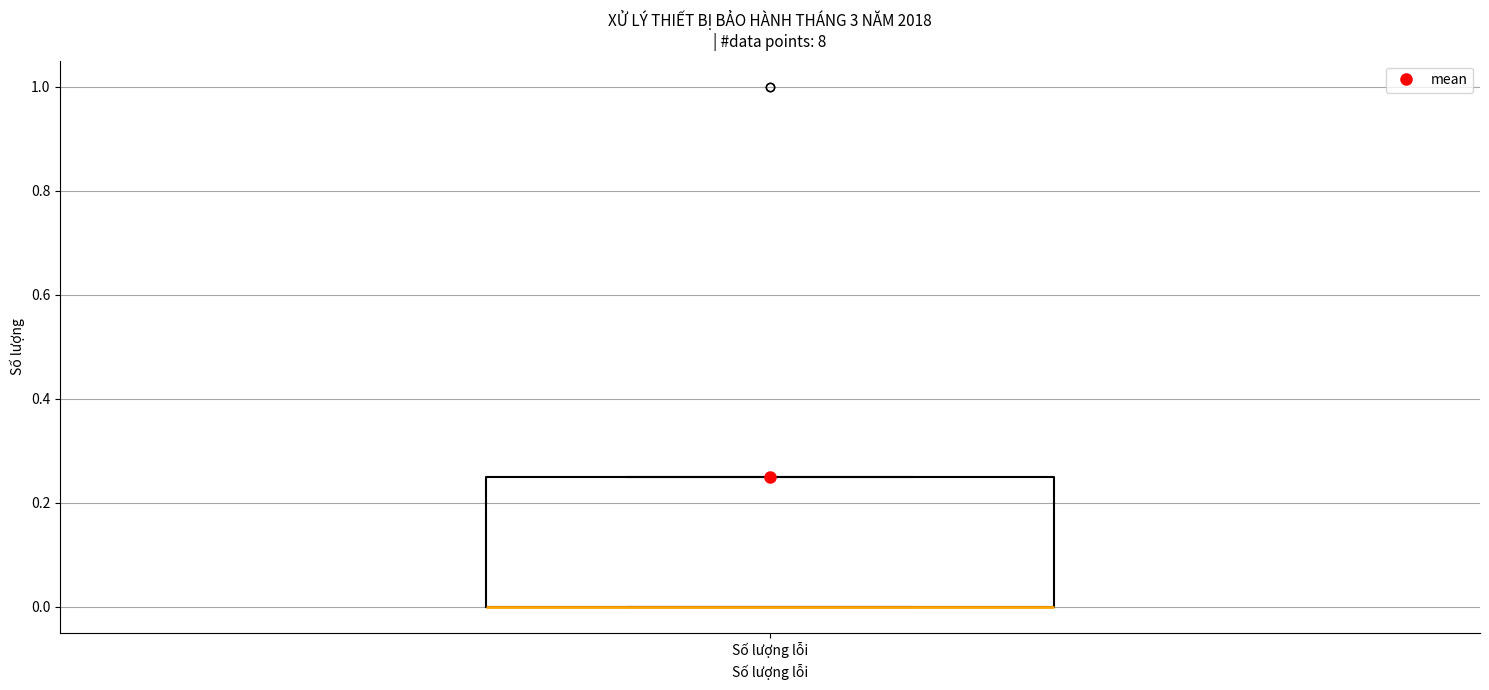

Transcribe this box plot: give where the median line is, the range the box spans, and where the two whiskers end, as read against the y-axis. The values are not printed on the chart, so give them approximately, as read against the axis.

median 0.00 (drawn on the box's lower edge), box 0.00 to 0.26, whiskers 0.00 to 0.26